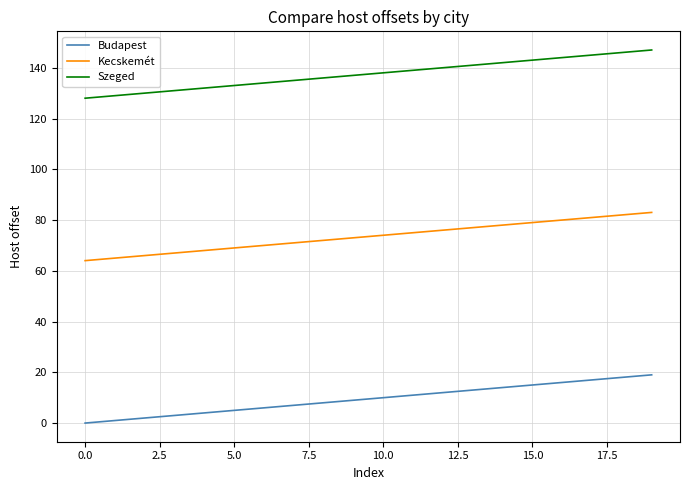

Which series has the largest total across all categories?

Szeged